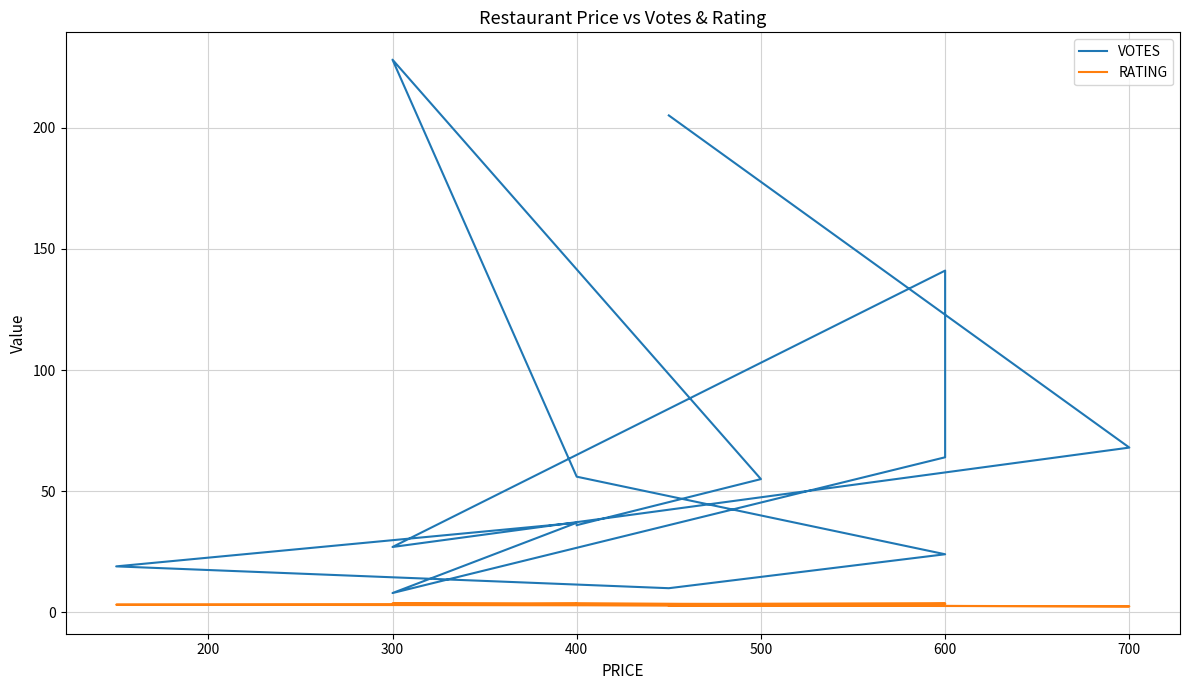

Reading right to left, transcribe all the data shown in this chart.

VOTES: 36.0	55.0	228.0	56.0	24.0	10.0	19.0	37.0	8.0	64.0	141.0	27.0	68.0	205.0
RATING: 3.7	3.4	3.7	3.5	3.5	2.9	3.2	3.6	3.1	3.8	3.4	3.3	2.5	2.9